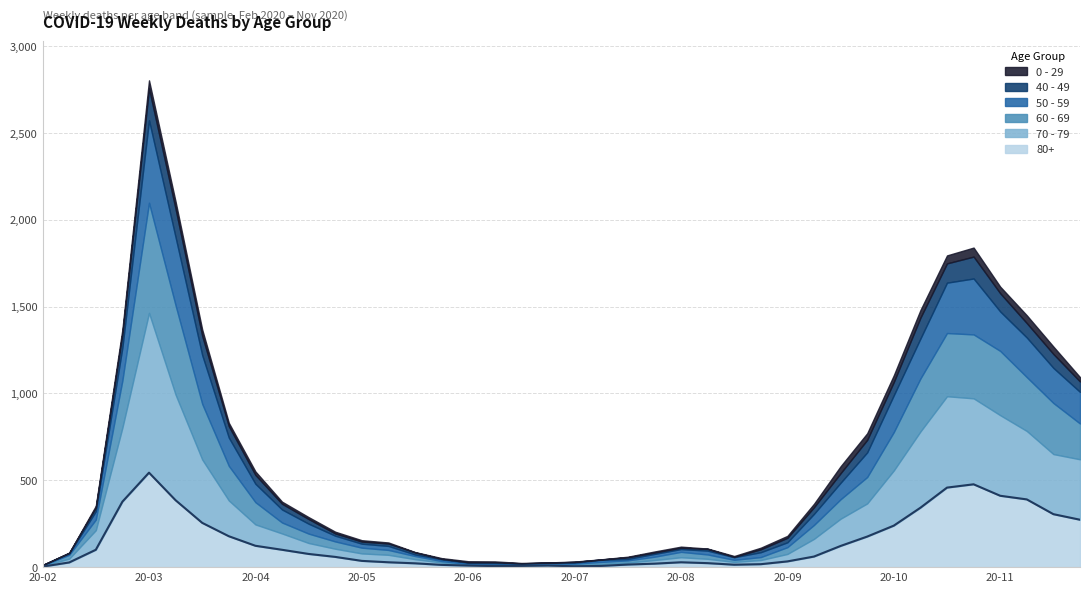

Which series has the widest spread of values?

70 - 79